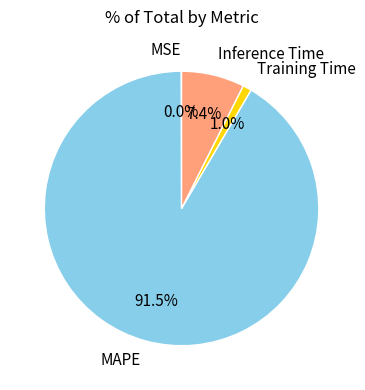

To the nearest percent, what is the difference between the Training Time and Inference Time slice percentages?

6%